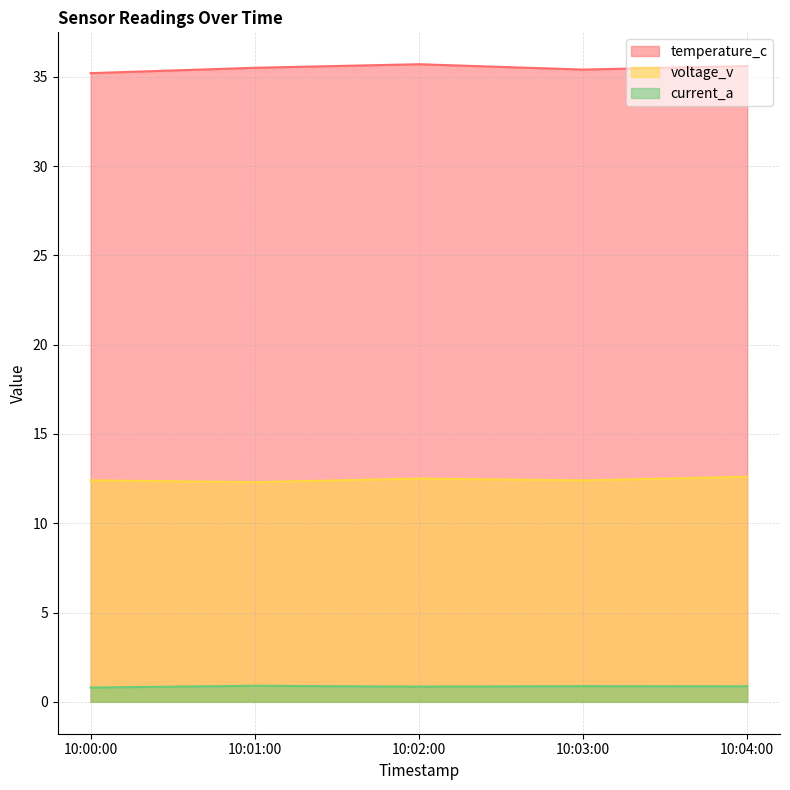

How many lines are shown in the chart?

3